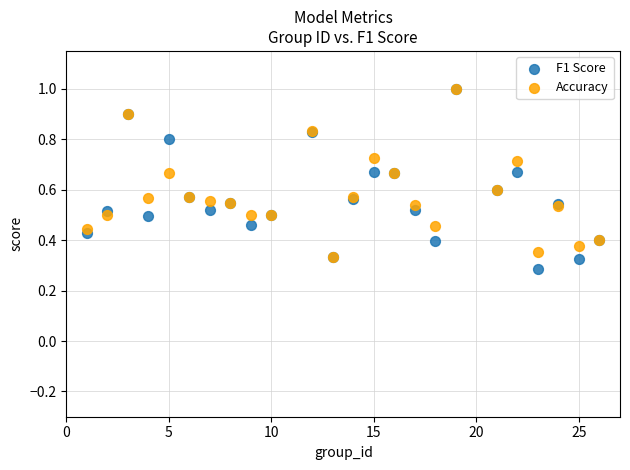

What are all the series names shown in the legend?

F1 Score, Accuracy